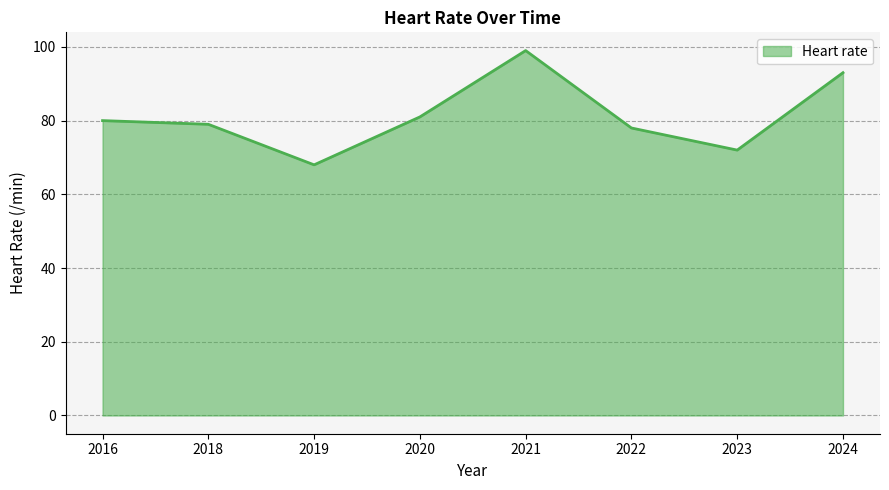

Approximately how many times larger is the value at 2021 compared to 2019?

1.5